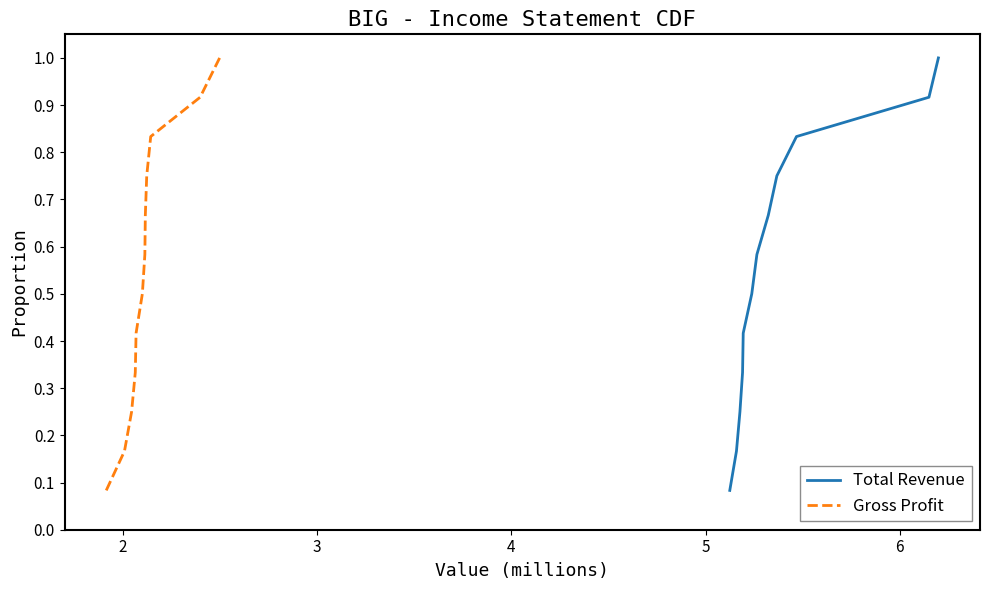

What is the greatest value displayed?

1.0